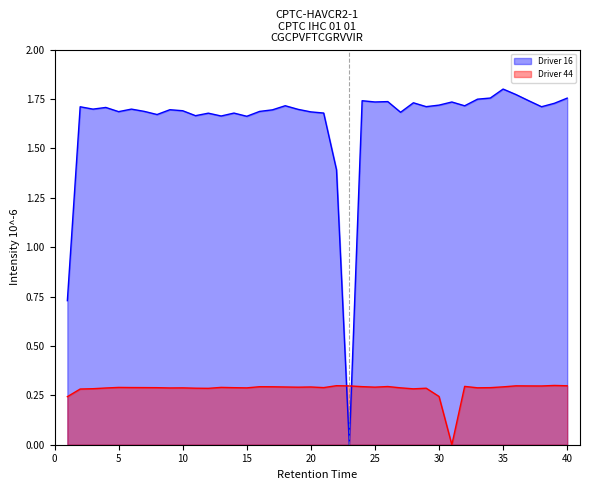

Which label corresponds to the smallest value in the chart?

23